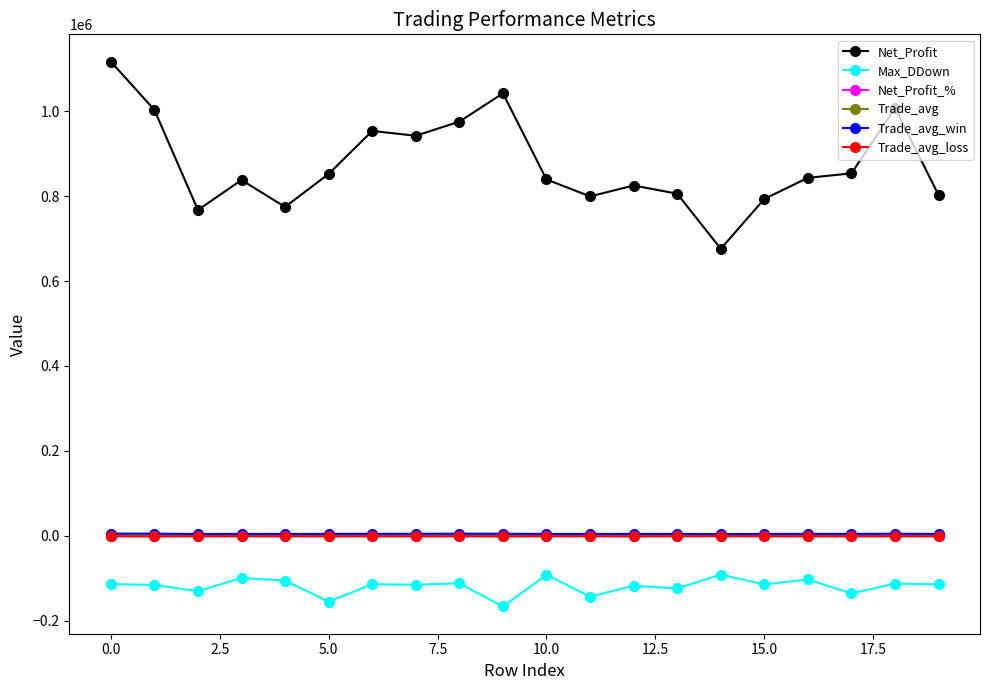

At how many categories does at least one series exceed 544710?

20